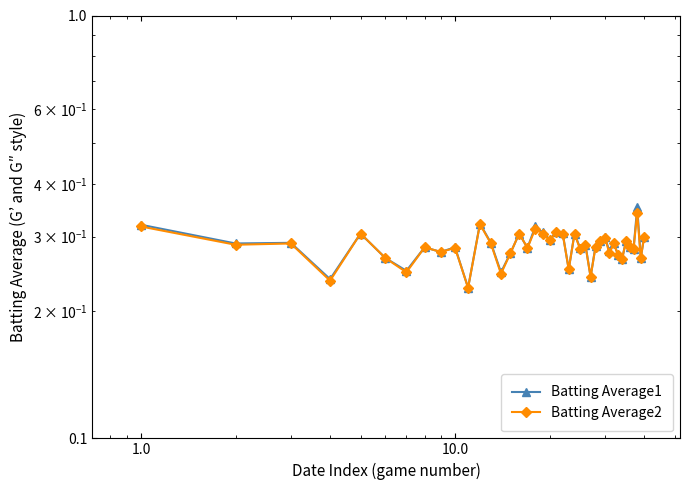

Does the chart have visible grid lines?

No